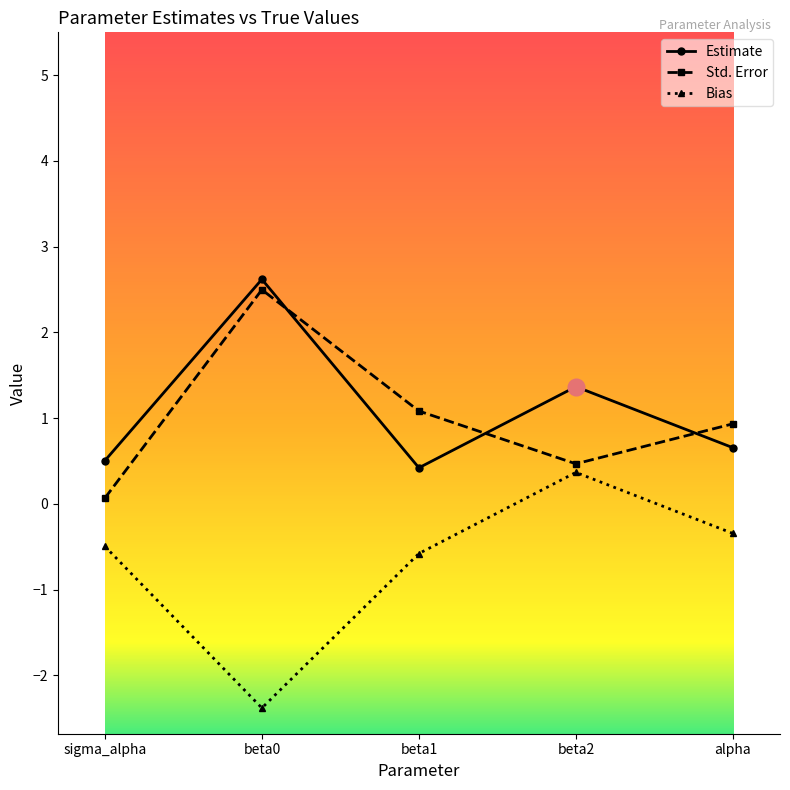

Which category has the lowest value in the Std. Error series?

sigma_alpha